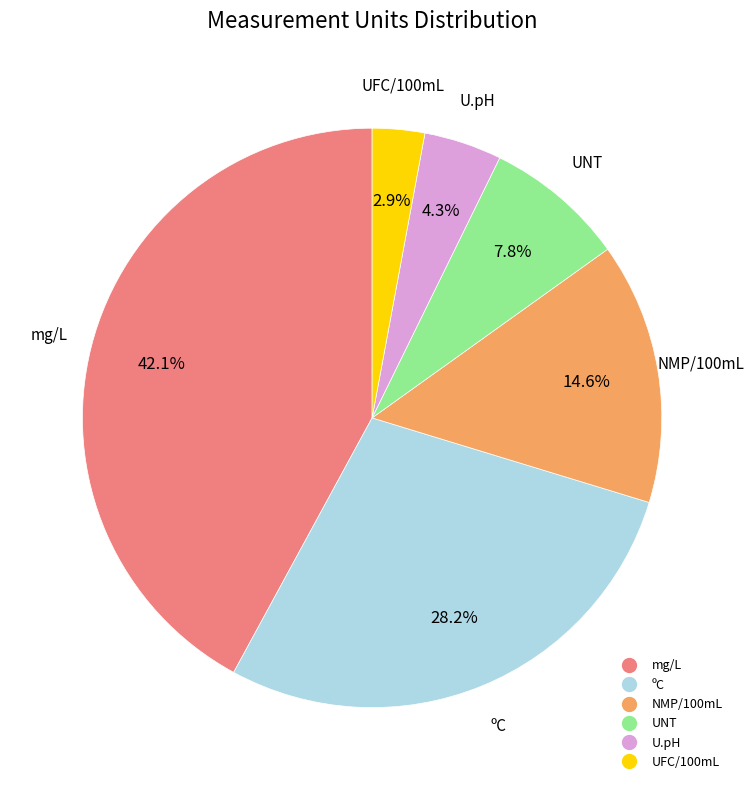

Is there any slice that represents more than half of the pie?

No